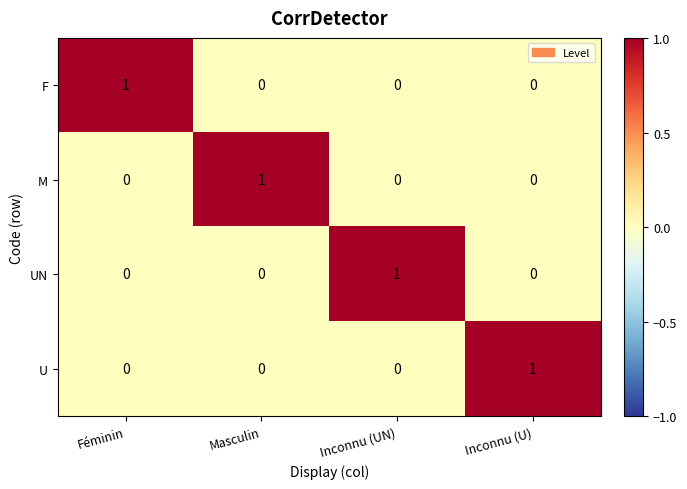

The F series shows 0 at Inconnu (U). True or false?

True